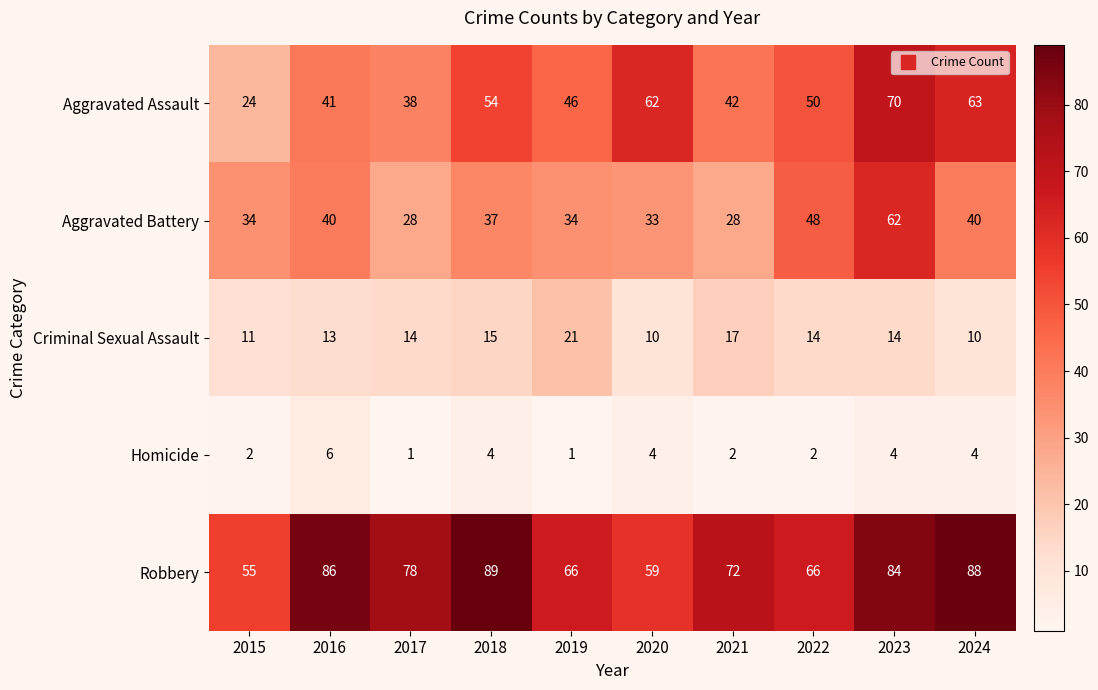

The value of Criminal Sexual Assault at 2021 is 17. True or false?

True